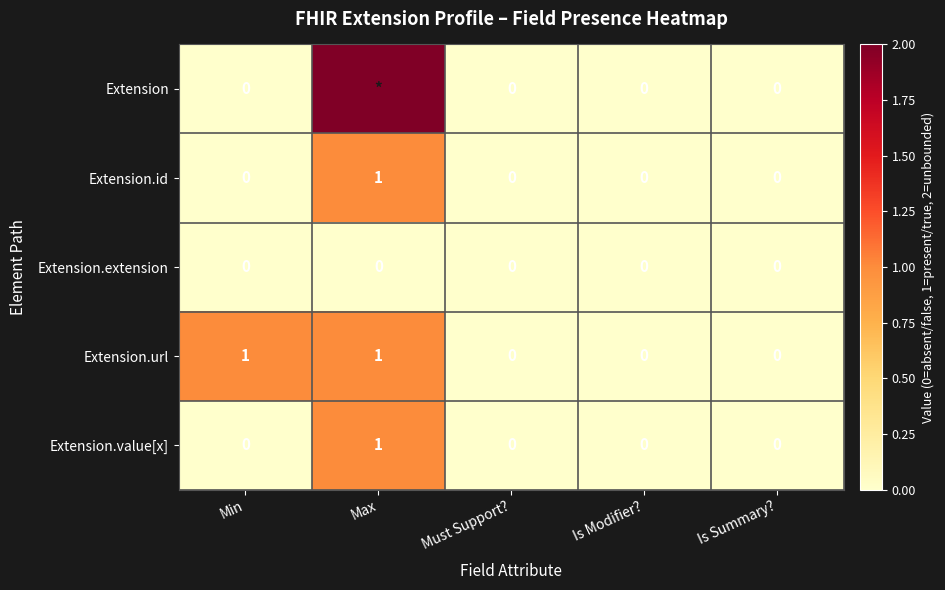

What is the greatest value displayed?

2